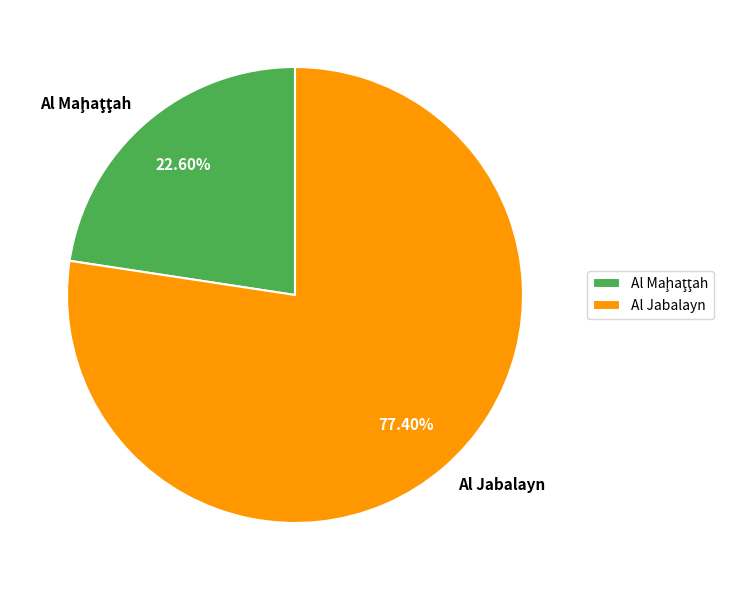

What percentage is NOT represented by Al Jabalayn?

22.6%